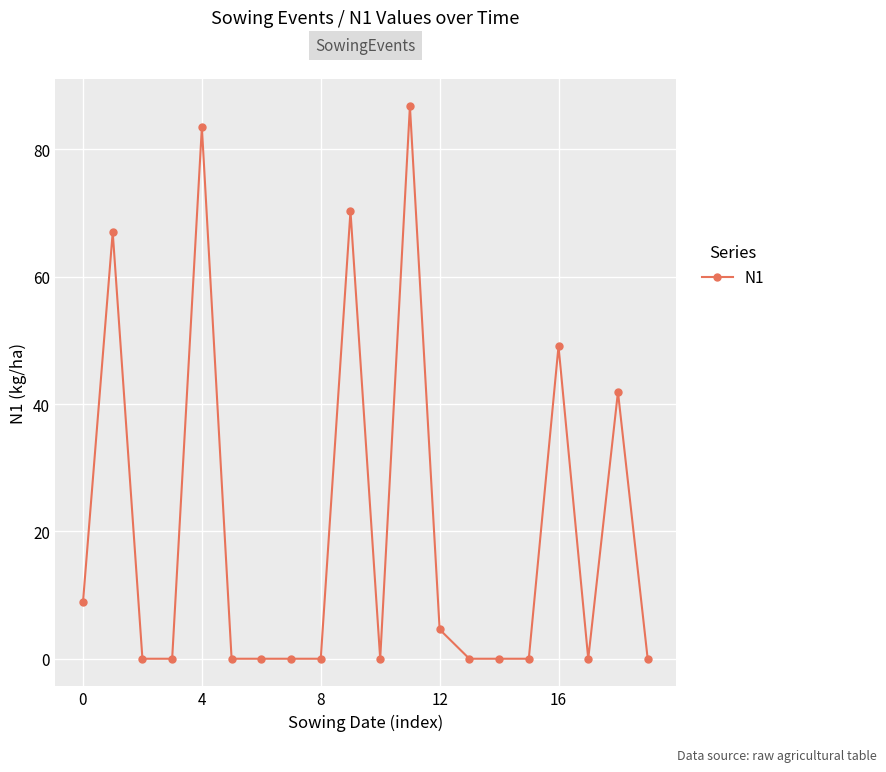

True or false: the data has more than 0 interior local peaks.

True